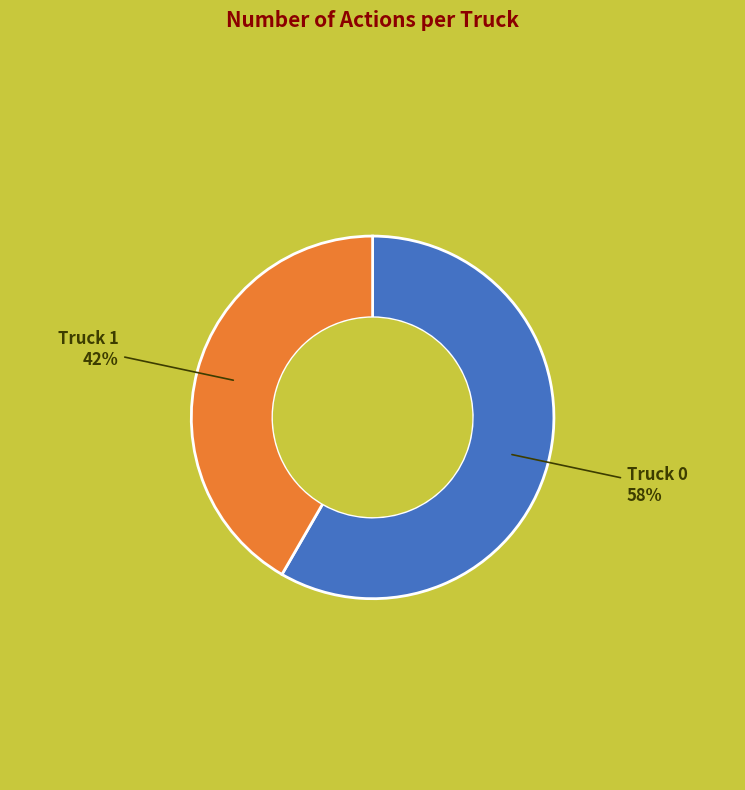

What is the largest slice in the pie chart?

Truck 0